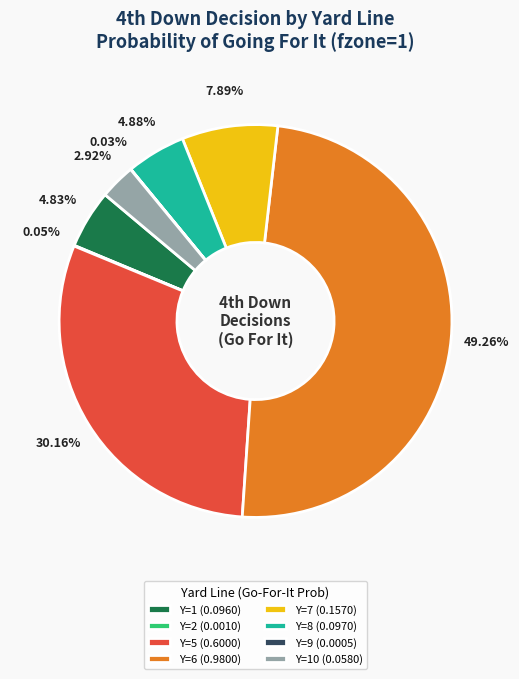

Does Y=8 (0.0970) account for over 50% of the chart?

No